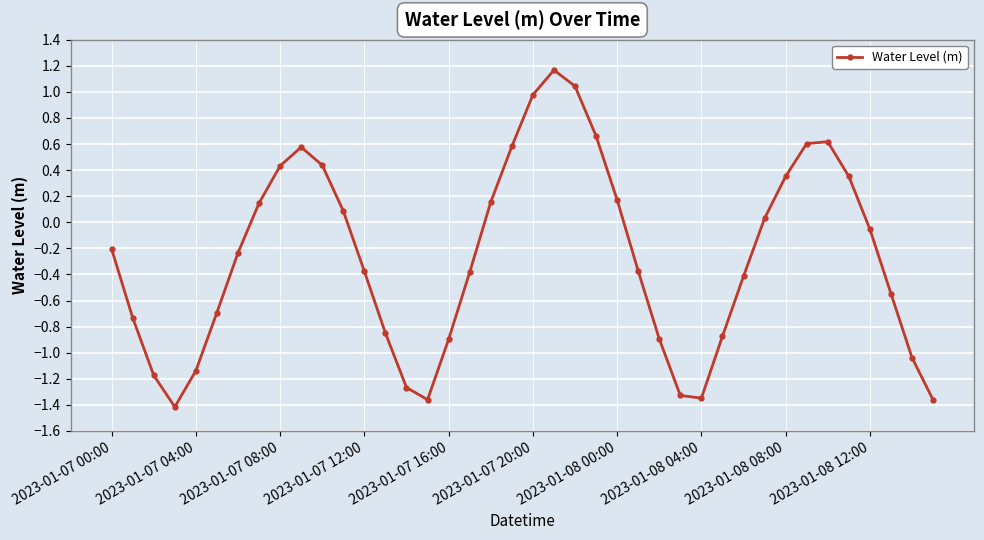

What is the difference between the second highest and minimum values?

2.5